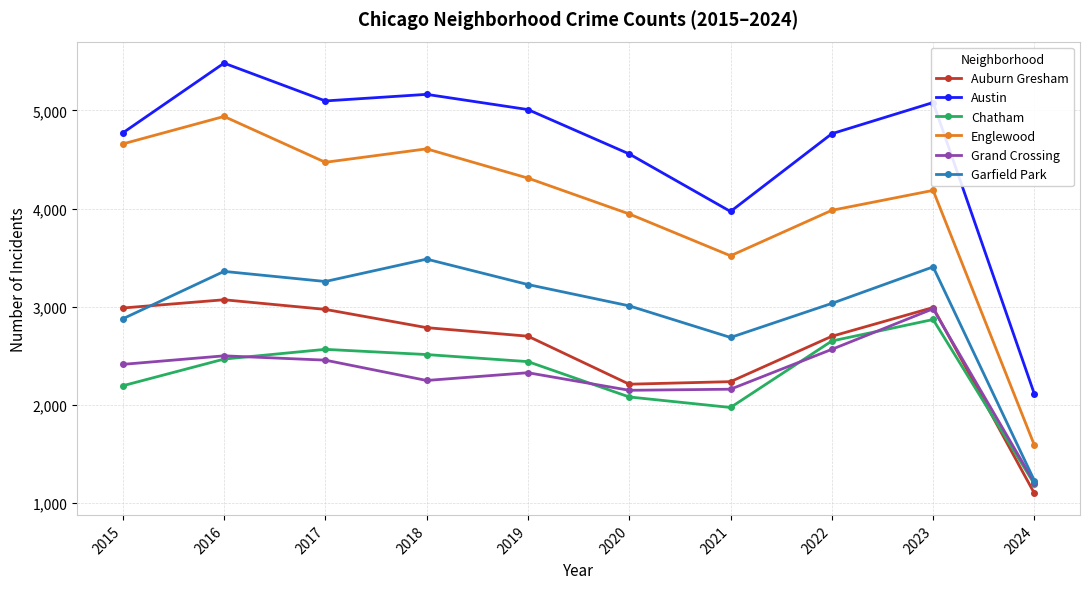

What is the value of the Grand Crossing point at the 7th from the left?

2160